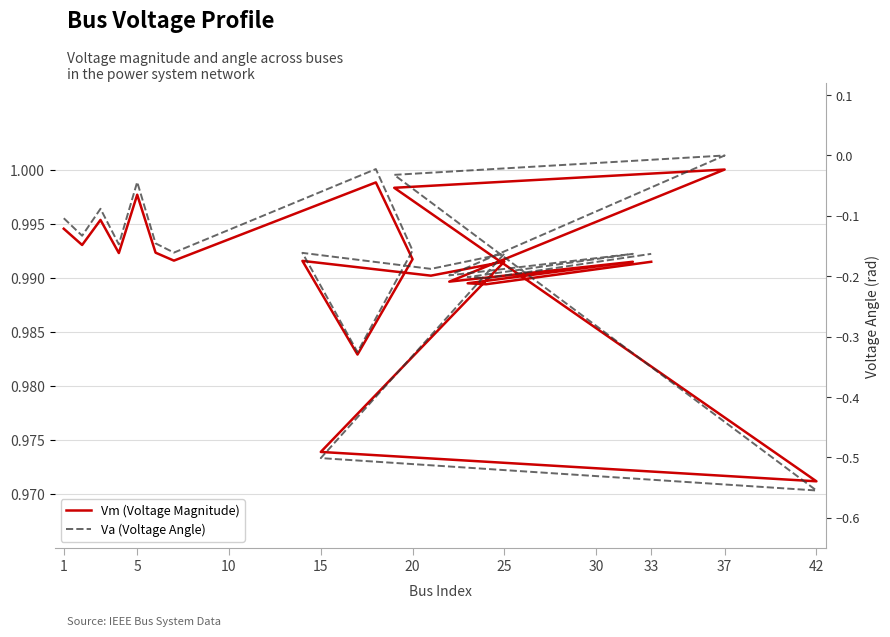

How many interior local peaks does the Va (Voltage Angle) series have?

7